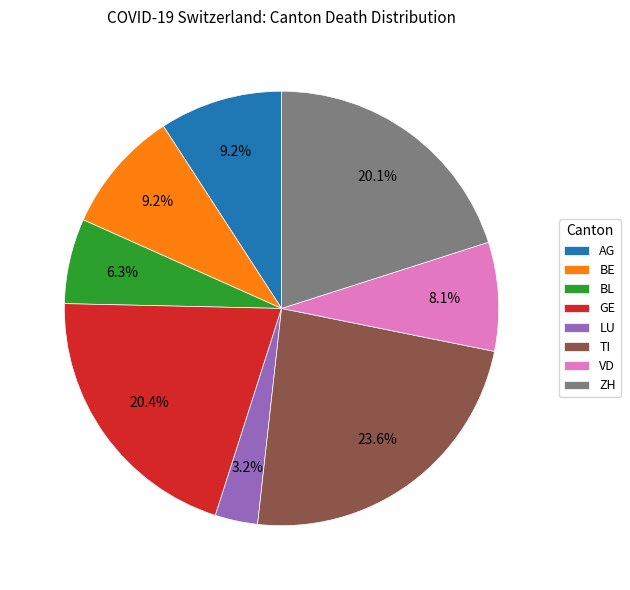

Which has a higher value, ZH or BE?

ZH